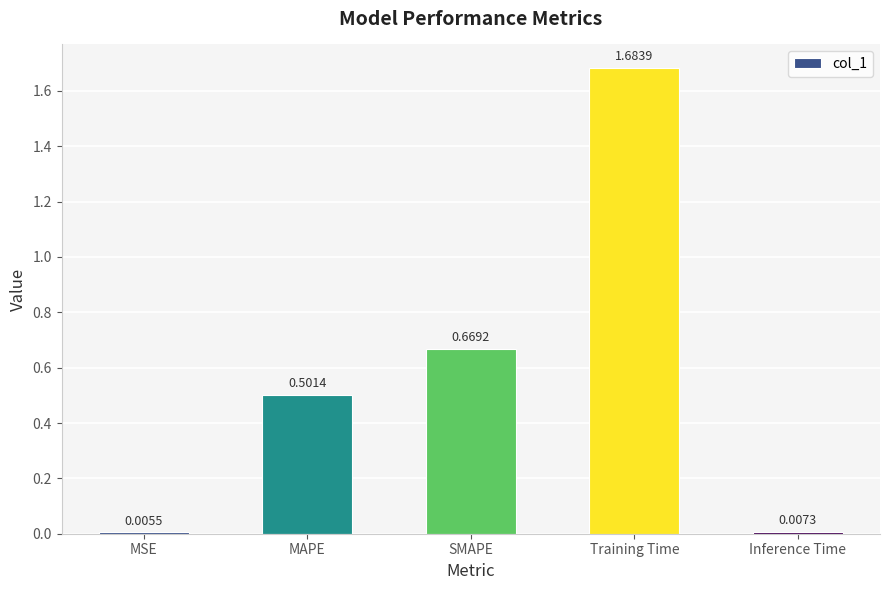

What is the sum of all values?

2.9